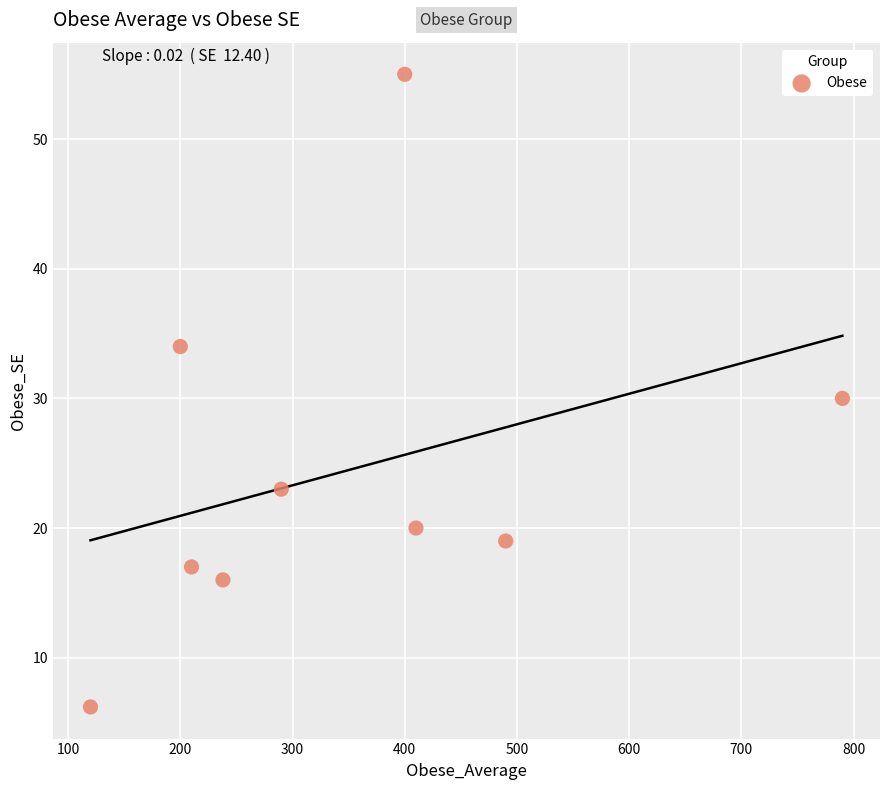

What is the average Y value?

24.5